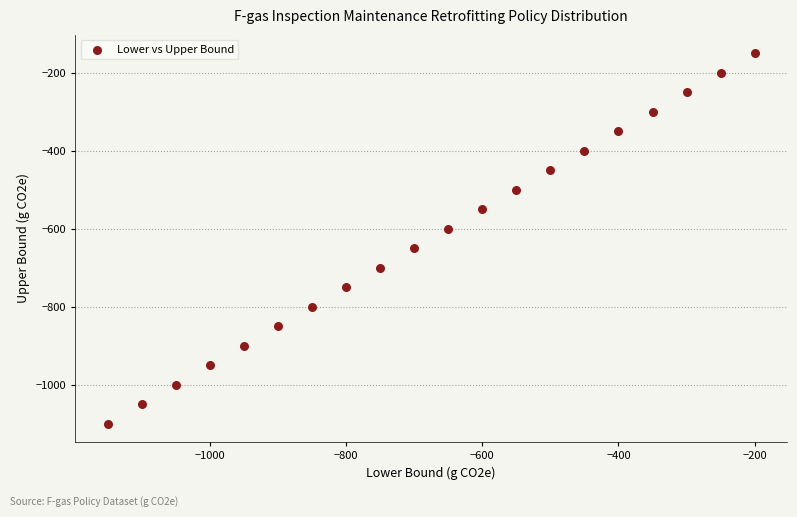

What is the range of Y values (max minus min)?

950